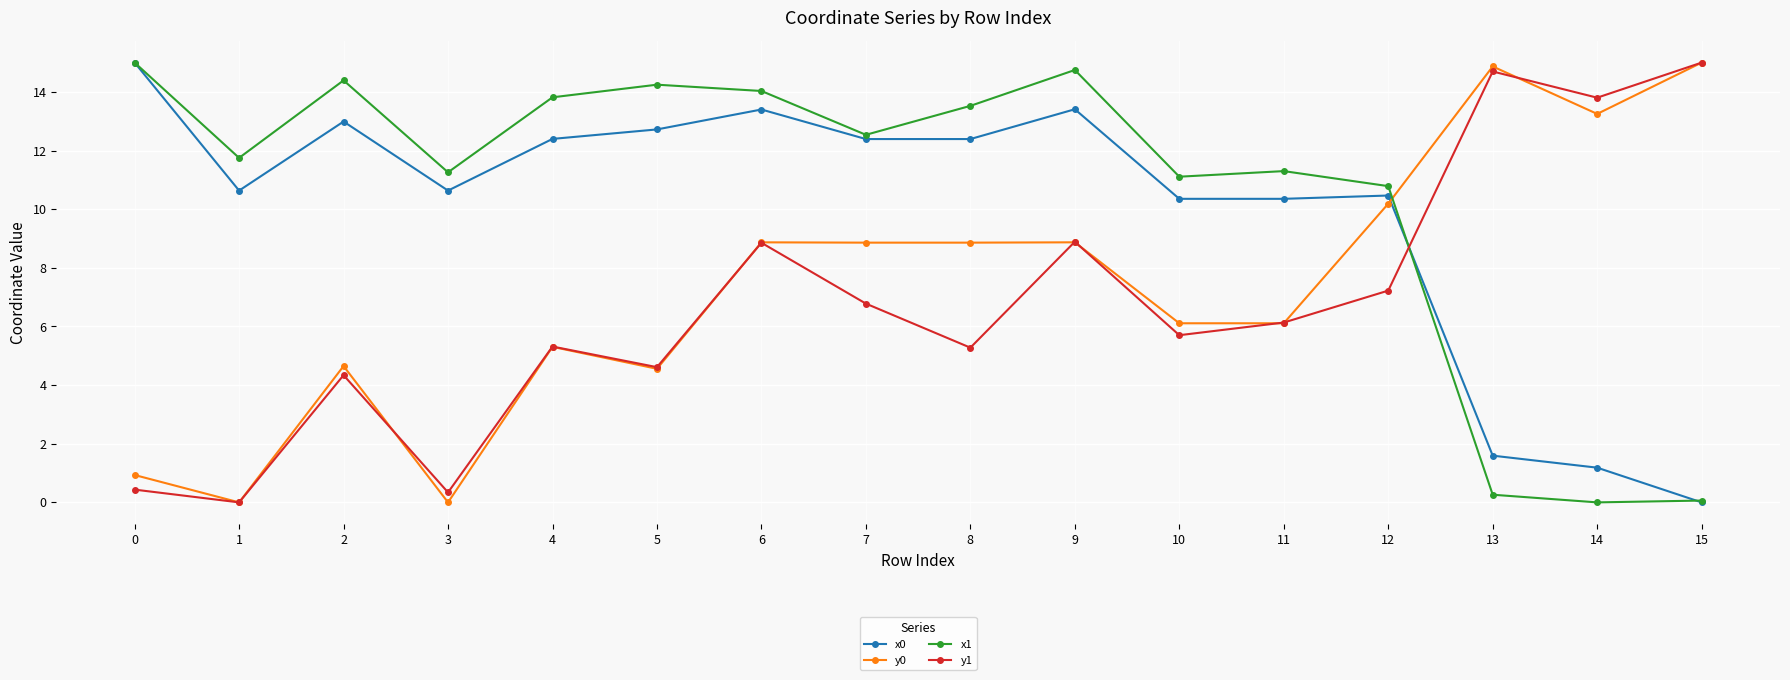

What value does the y1 series have at 4?

5.3